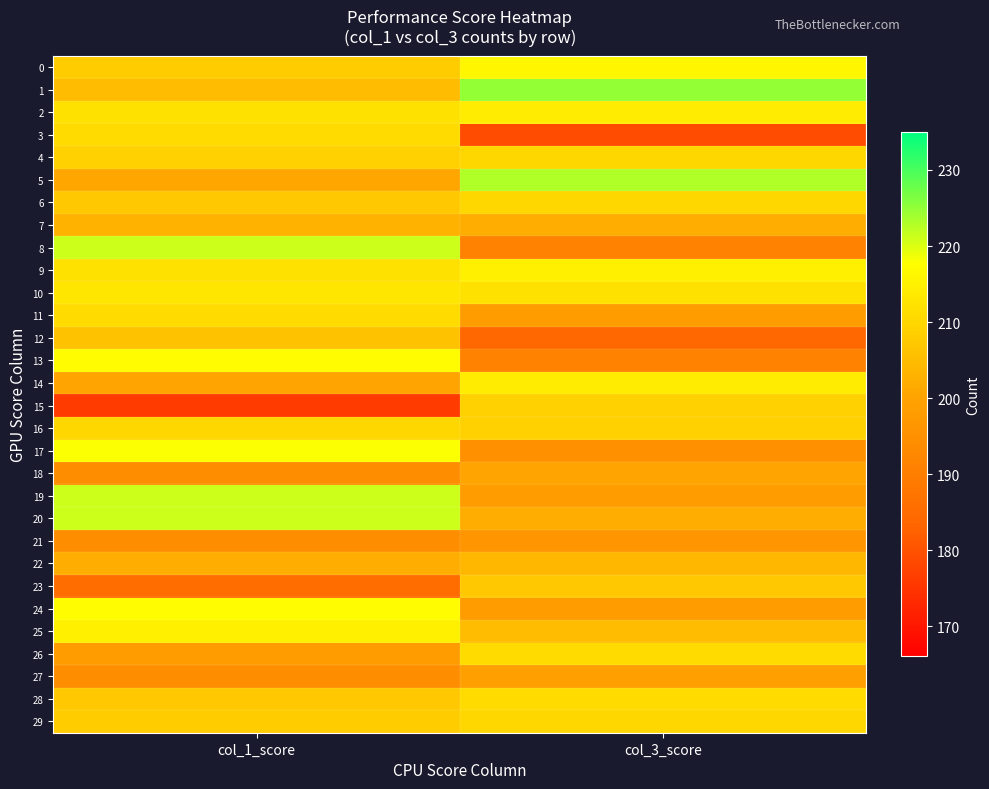

At which category is the sum across all series the highest?

col_1_score